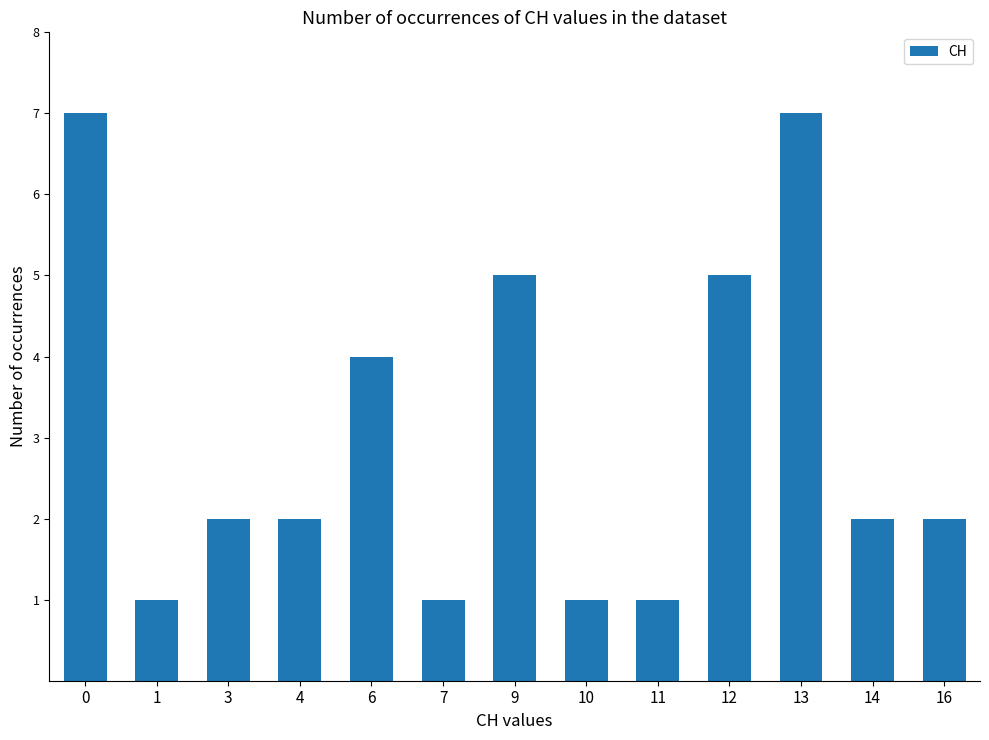

Read the value at 6.

4